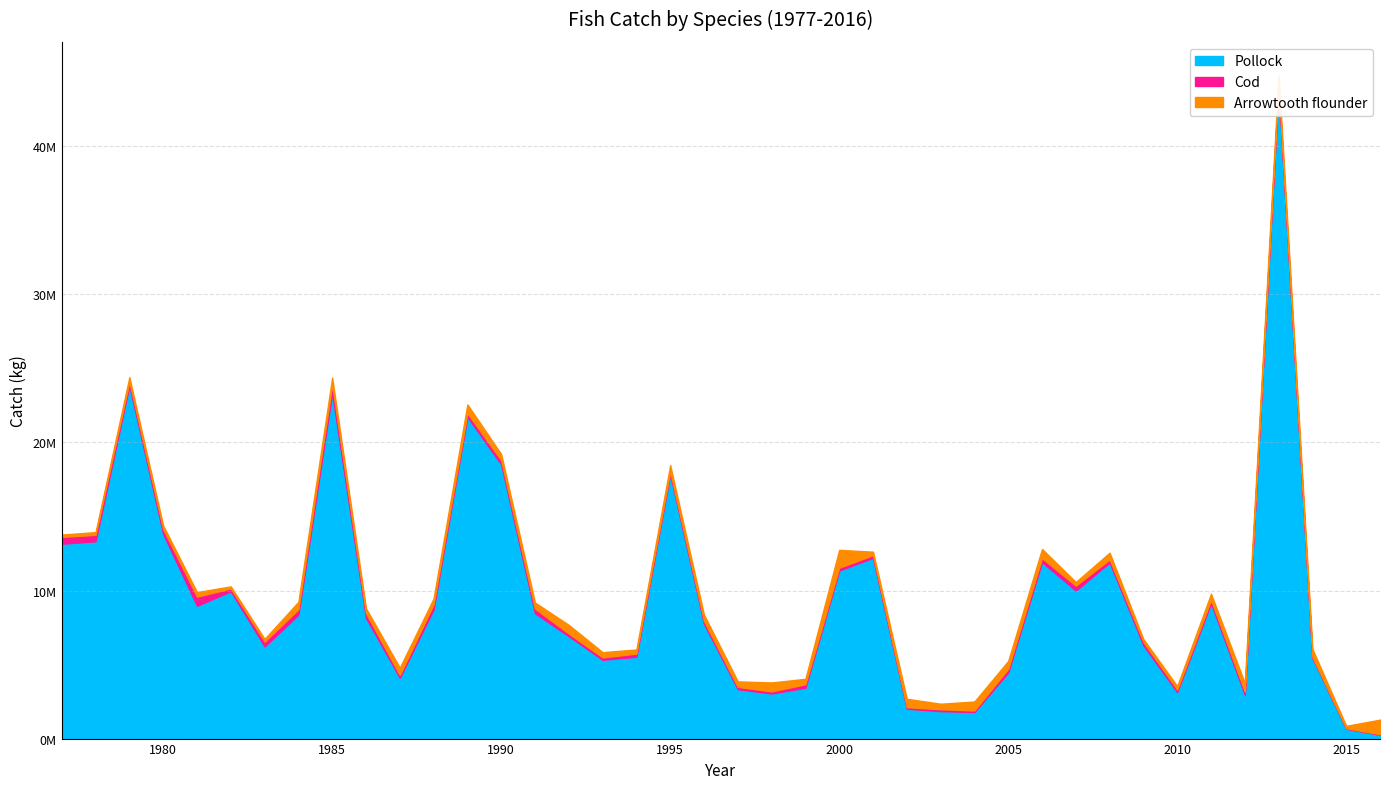

At which label does Pollock reach its minimum?

2016